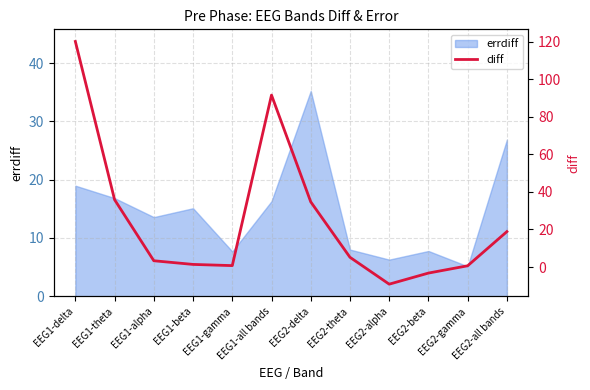

What is the value of the 12th point from the left?

18.9